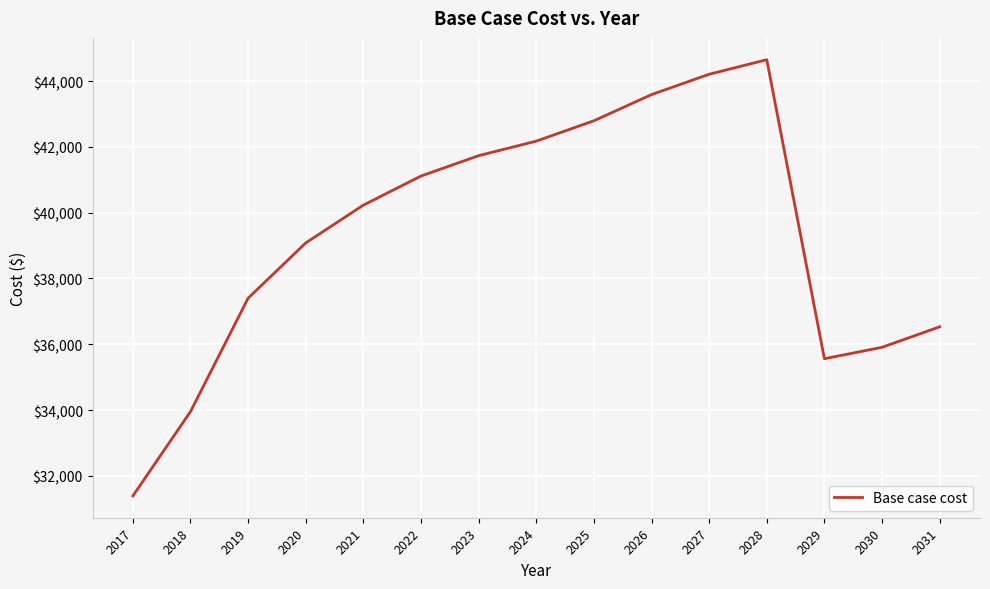

What is the minimum value shown in the chart?

31389.7